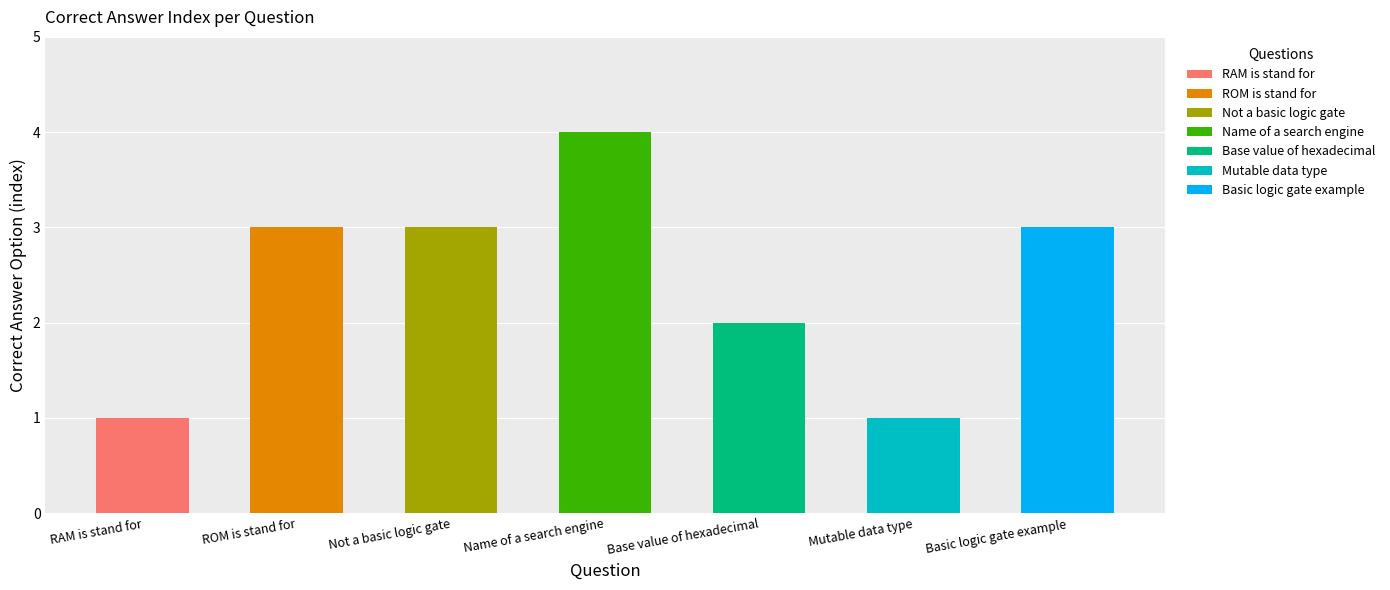

At which label does the data first exceed 3?

Name of a search engine